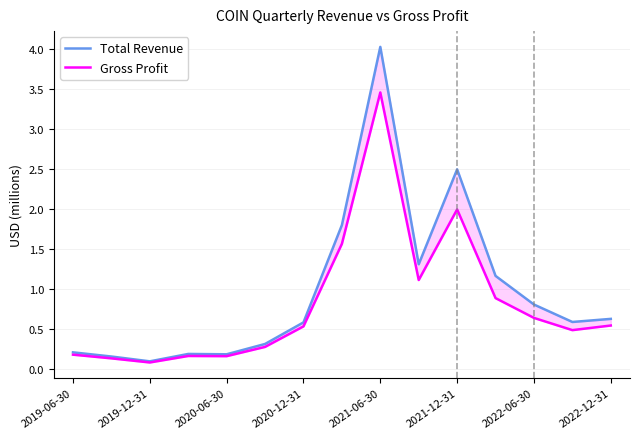

What position from the right is 13?

2